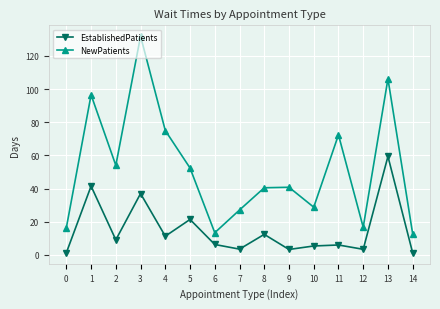

How many data points does each series have?

15